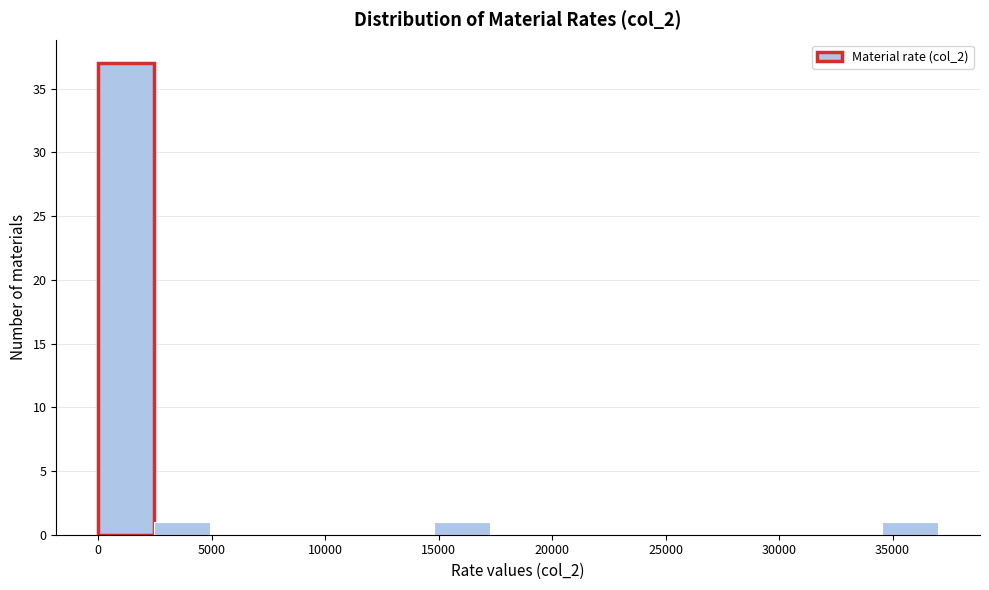

Over which range of the x-axis is the bar tallest?

0 to 2500